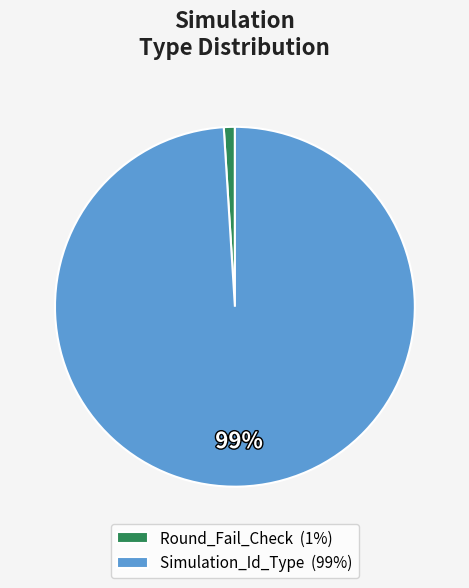

How many slices are in this pie chart?

2